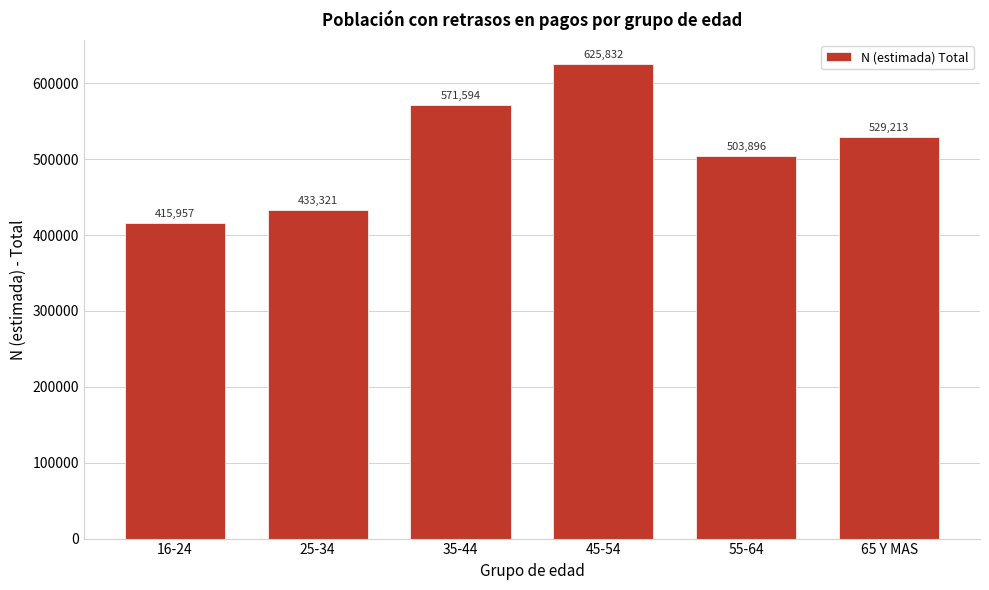

Reading right to left, what are all the values shown in this chart?

65 Y MAS=529213	55-64=503896	45-54=625832	35-44=571594	25-34=433321	16-24=415957